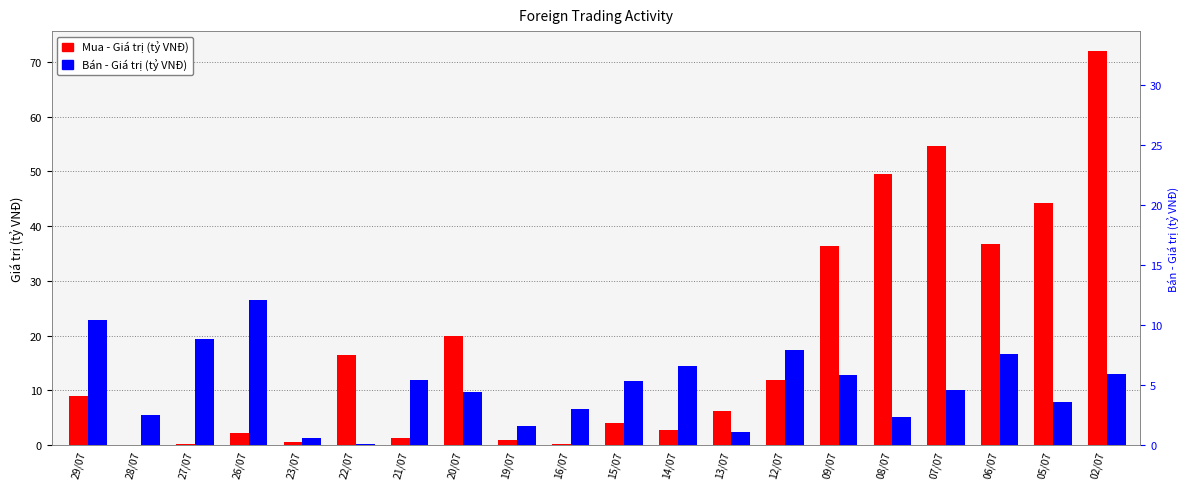

What is the label of the 13th bar from the right?

20/07